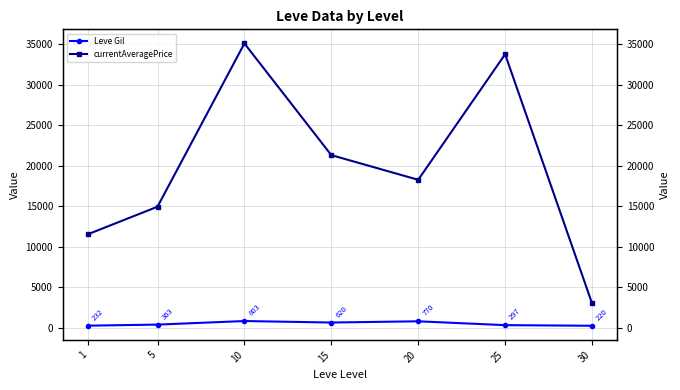

What is the difference between the maximum and minimum values in the currentAveragePrice series?

32108.8